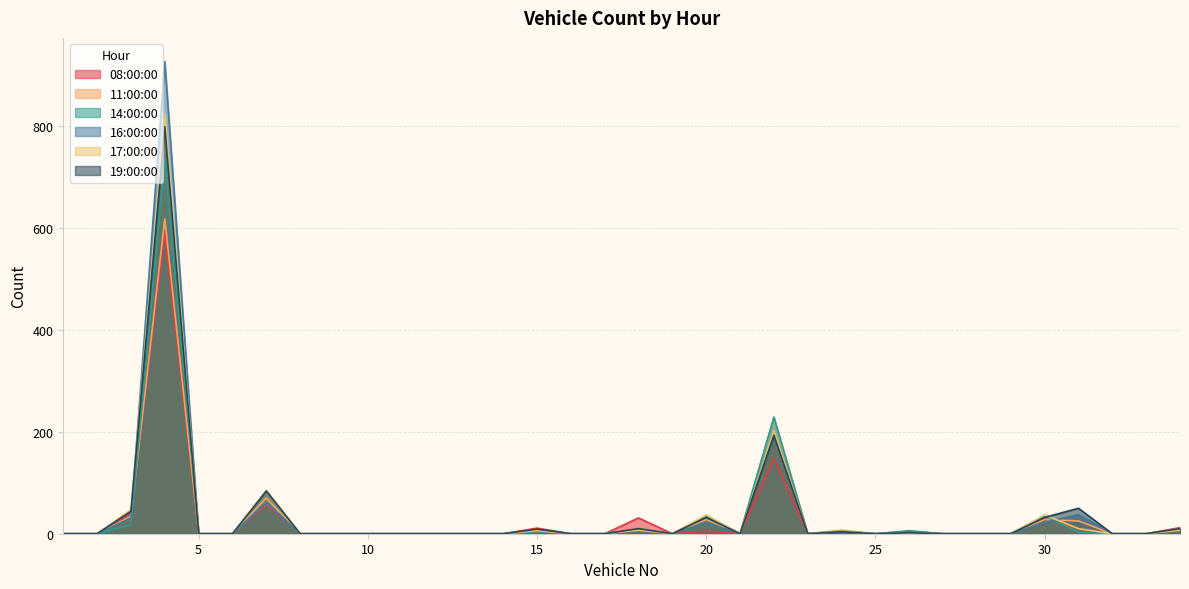

How many data points in 14:00:00 are above 0?

12